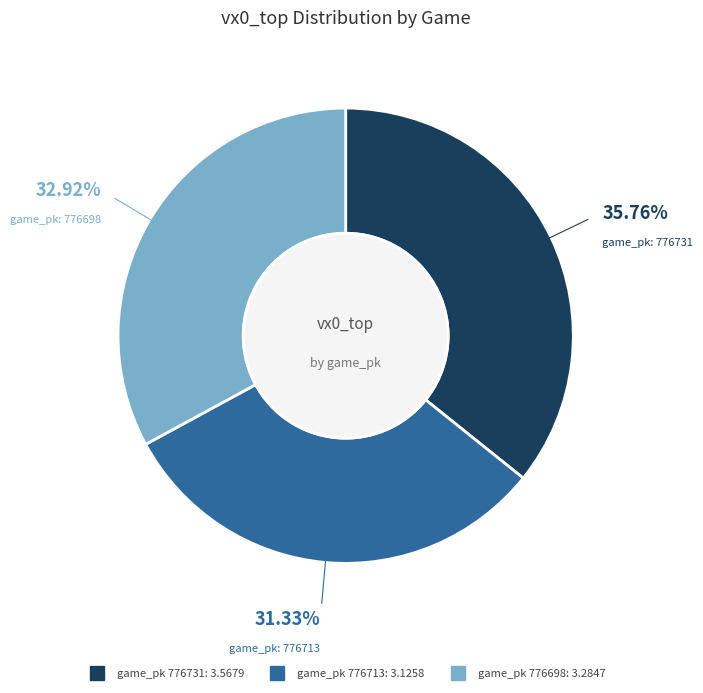

How many slices are in this pie chart?

3